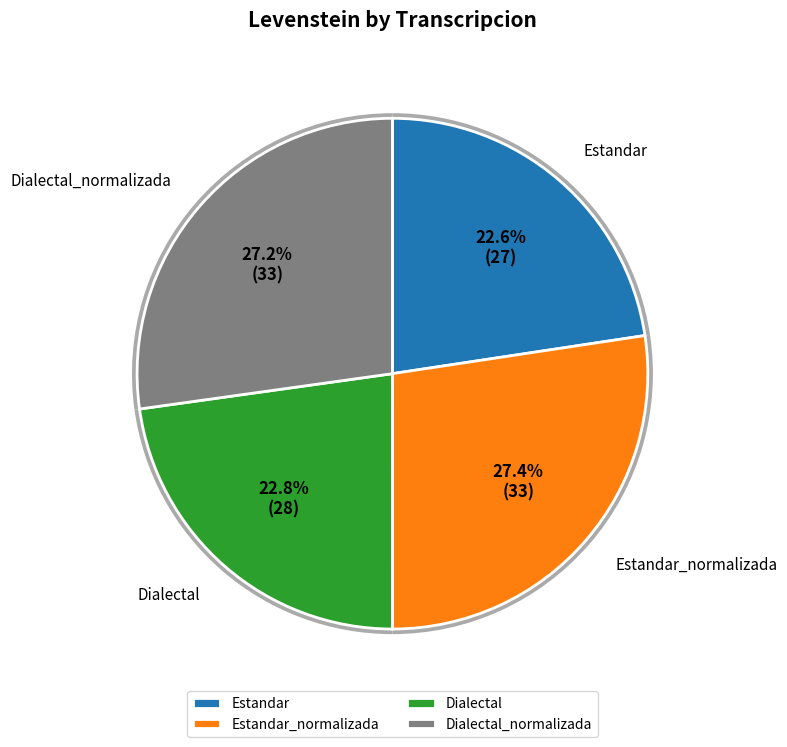

Is there a majority slice in this chart?

No